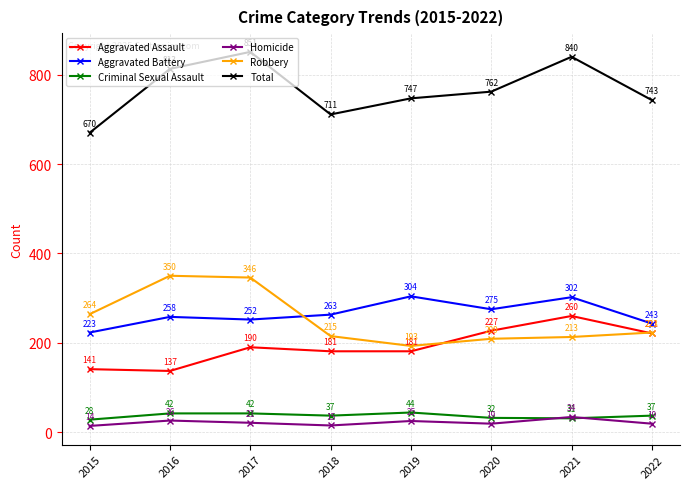

Rank the series by their maximum value, from lowest to highest.

Homicide, Criminal Sexual Assault, Aggravated Assault, Aggravated Battery, Robbery, Total